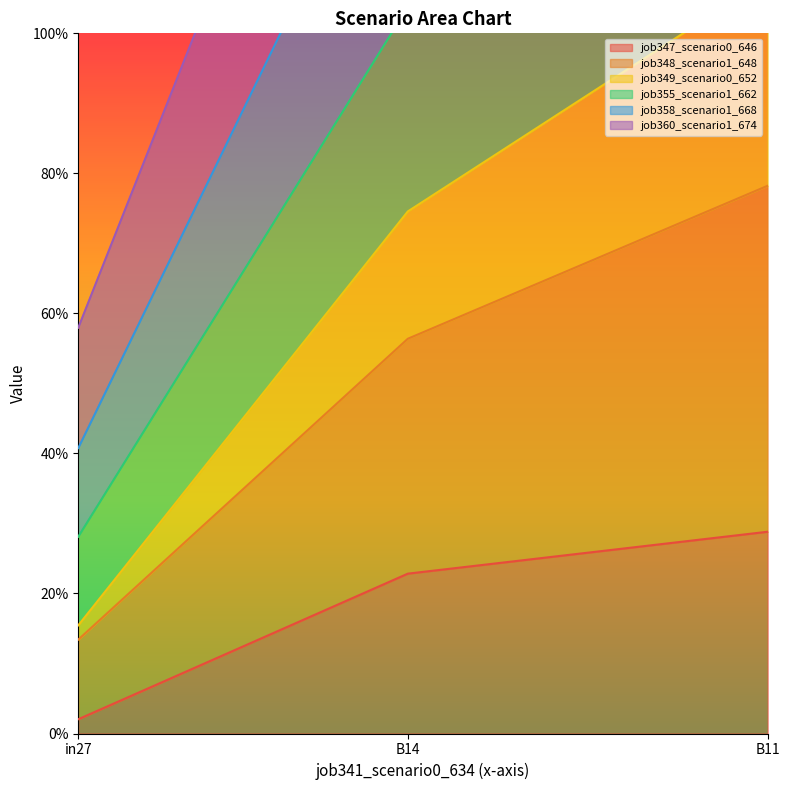

What is the difference between the maximum and second lowest values in the job358_scenario1_668 series?

0.2